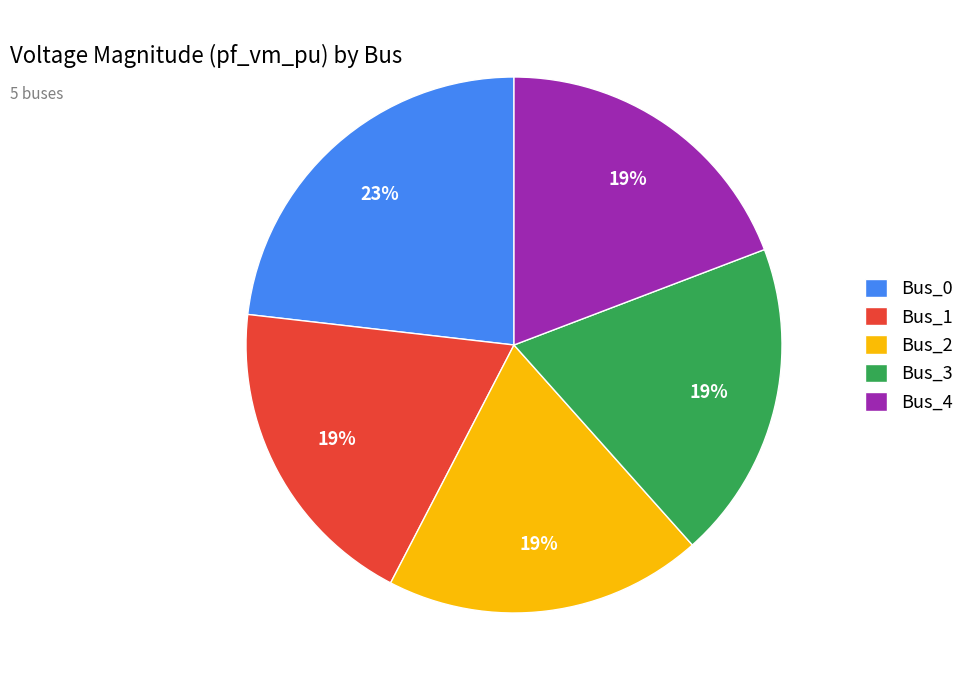

To the nearest percent, what is the difference between the Bus_0 and Bus_2 slice percentages?

4%